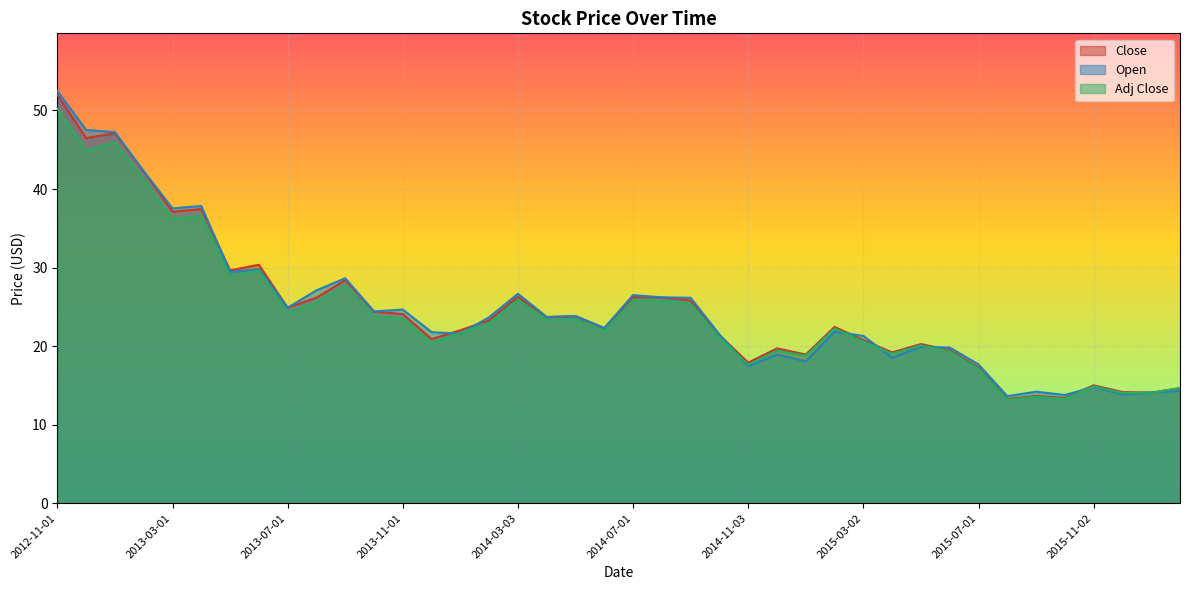

Which series has the widest spread of values?

Open